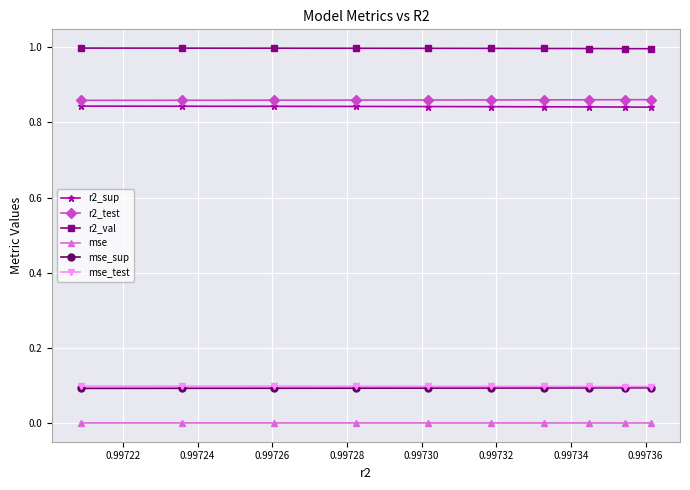

True or false: mse_test and r2_sup cross at least once.

False